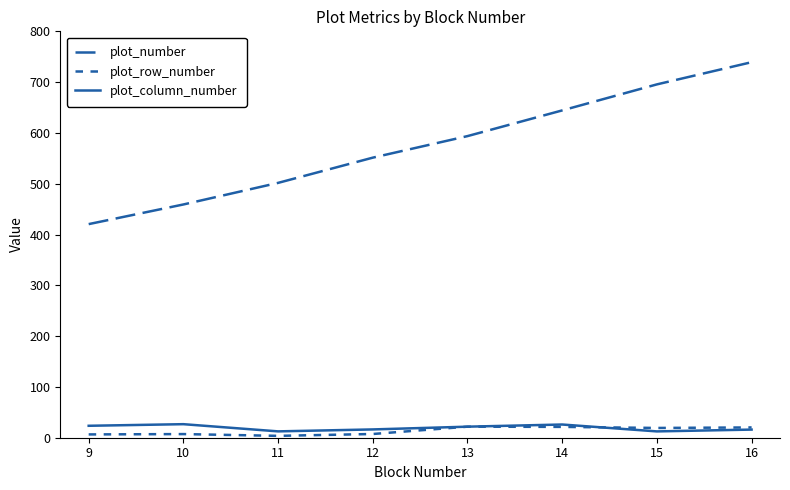

Reading left to right, list all the values displayed in this chart.

plot_number: 420.5	459.2	501.7	551.3	593.8	644.3	695.6	739.2
plot_row_number: 6.5	7.2	3.7	7.3	21.8	21.3	19.2	20.2
plot_column_number: 23.5	26.7	12.5	16.3	21.8	26.0	12.4	16.0